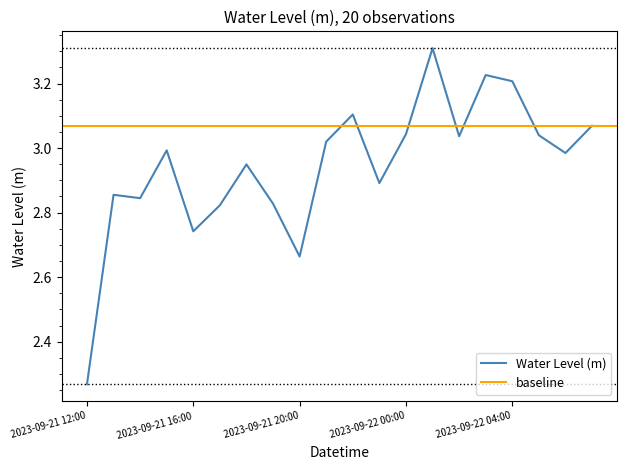

What is the change in value from 2023-09-22 05:00 to 2023-09-22 06:00?

-0.1